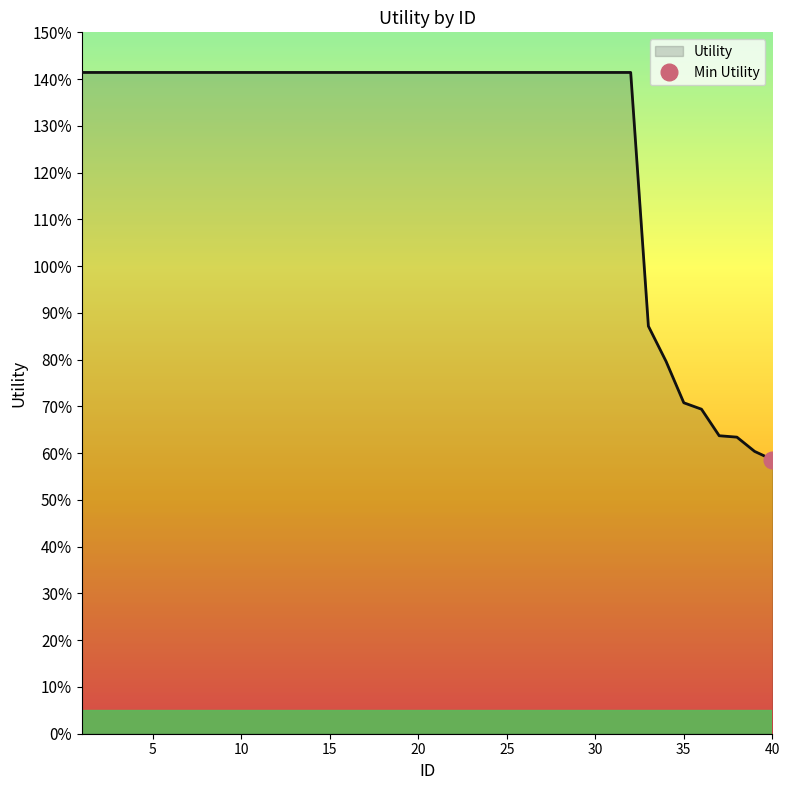

Which label corresponds to the largest value in the chart?

1